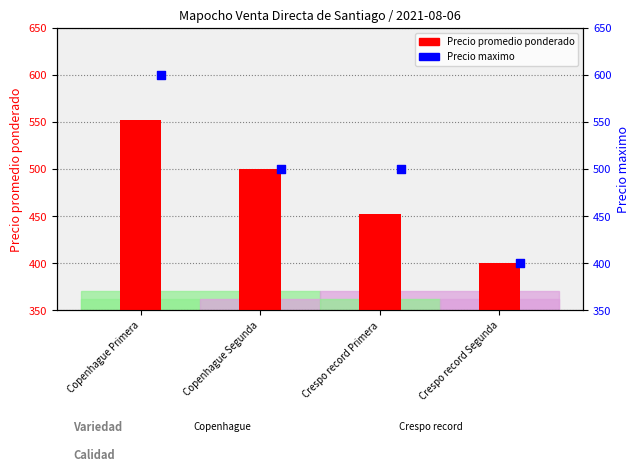

Which series has the widest spread of Y values?

Precio maximo